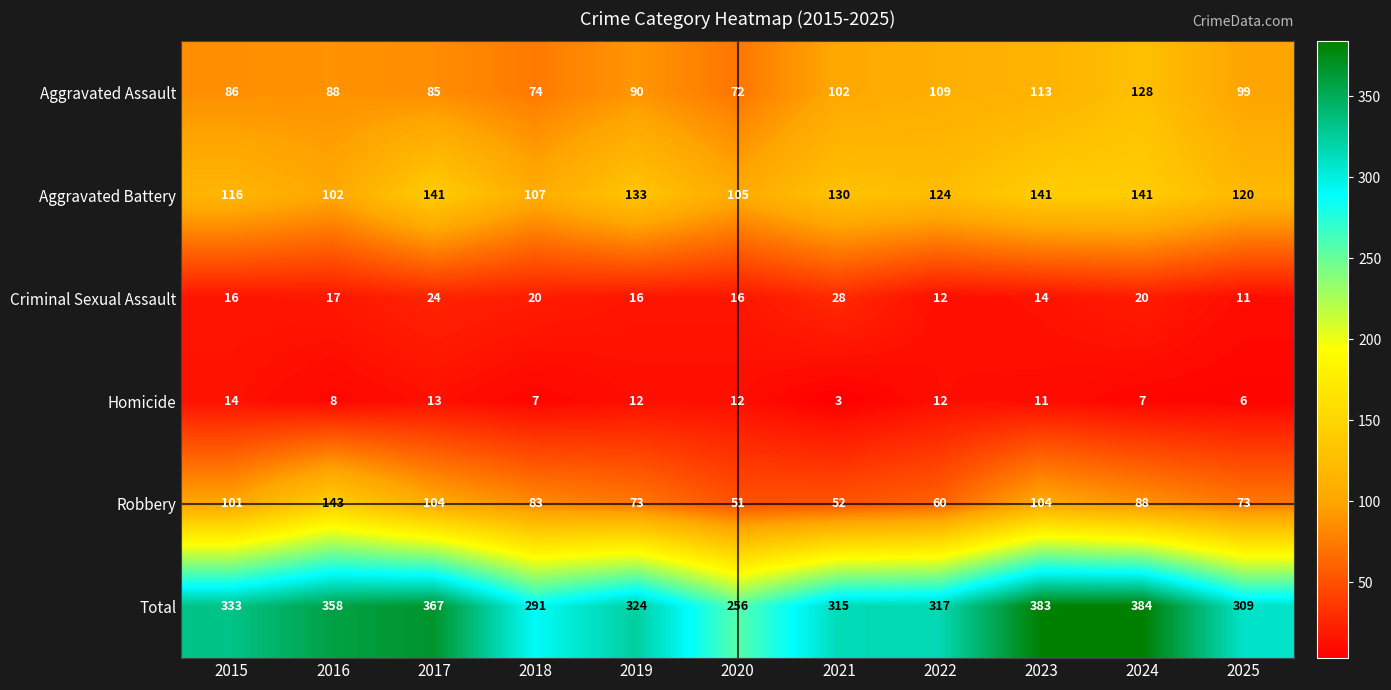

At how many categories does at least one series exceed 376?

2